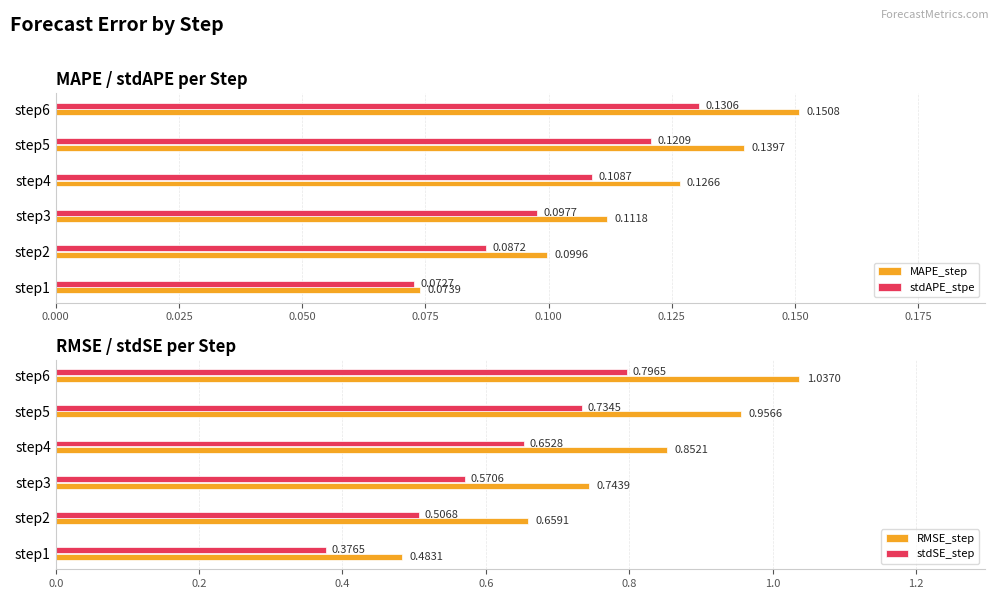

Which category has the highest value in the MAPE_step series?

step6